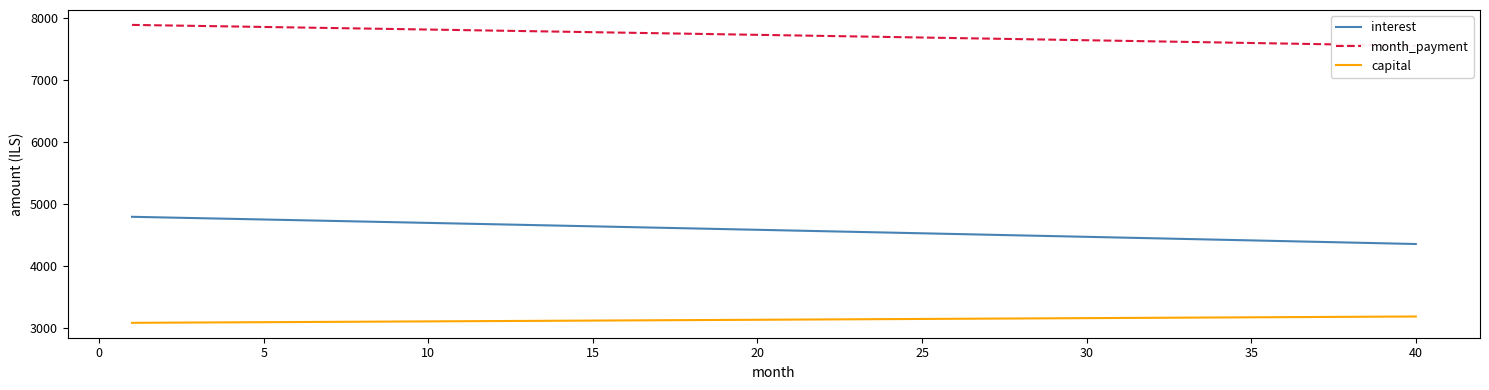

What is the minimum value shown in the chart?

3089.0